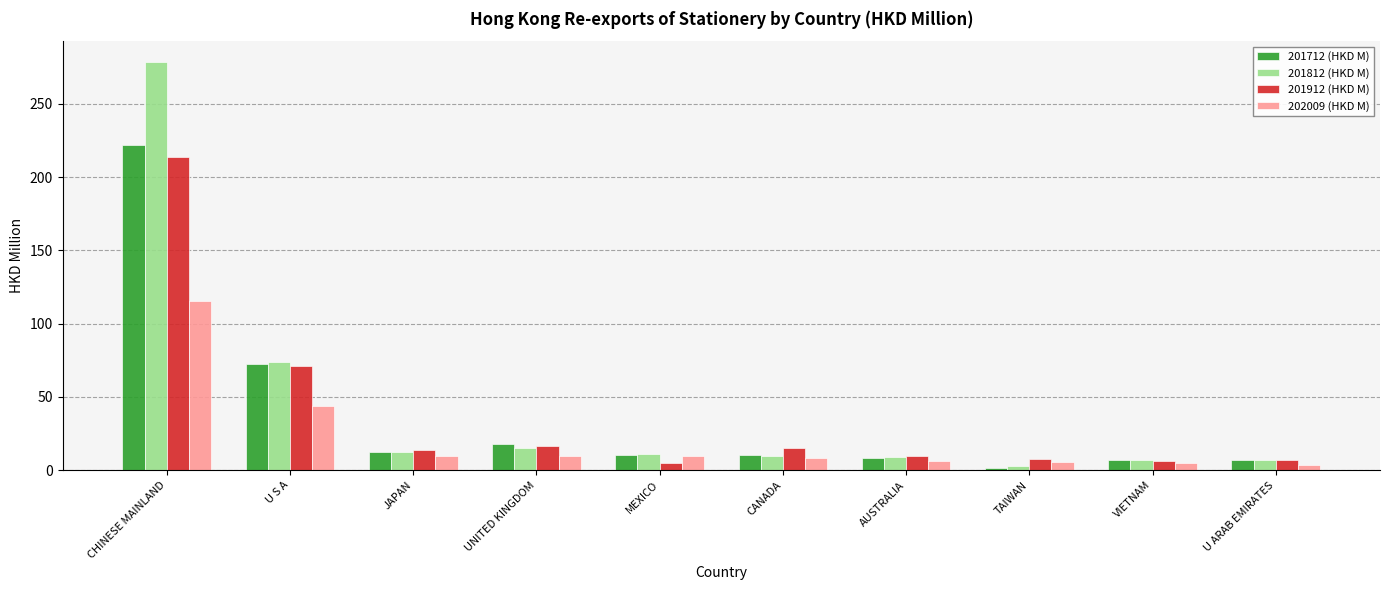

How many groups of bars are there?

10